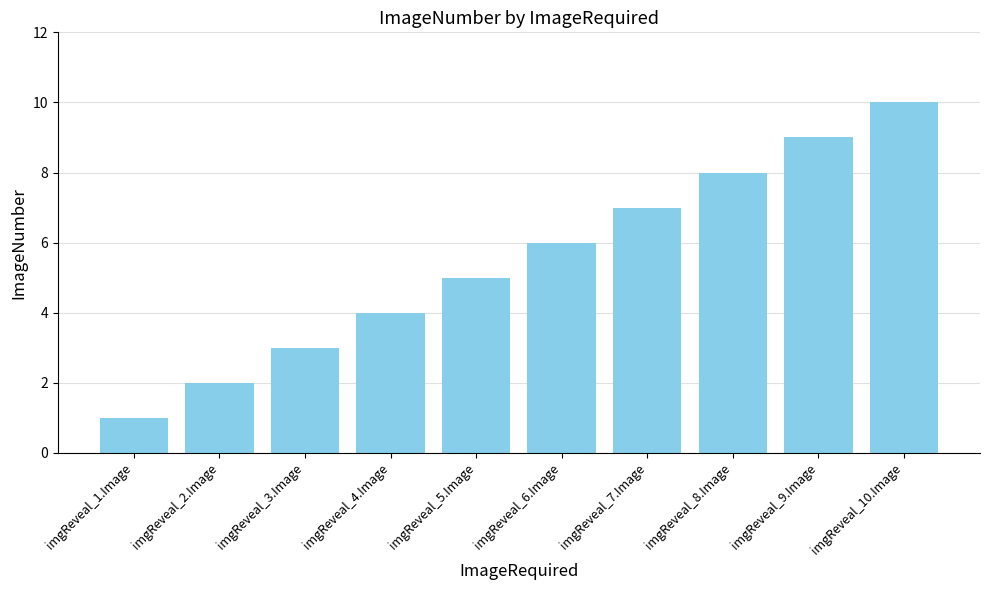

What is the label of the 1st bar from the left?

imgReveal_1.Image